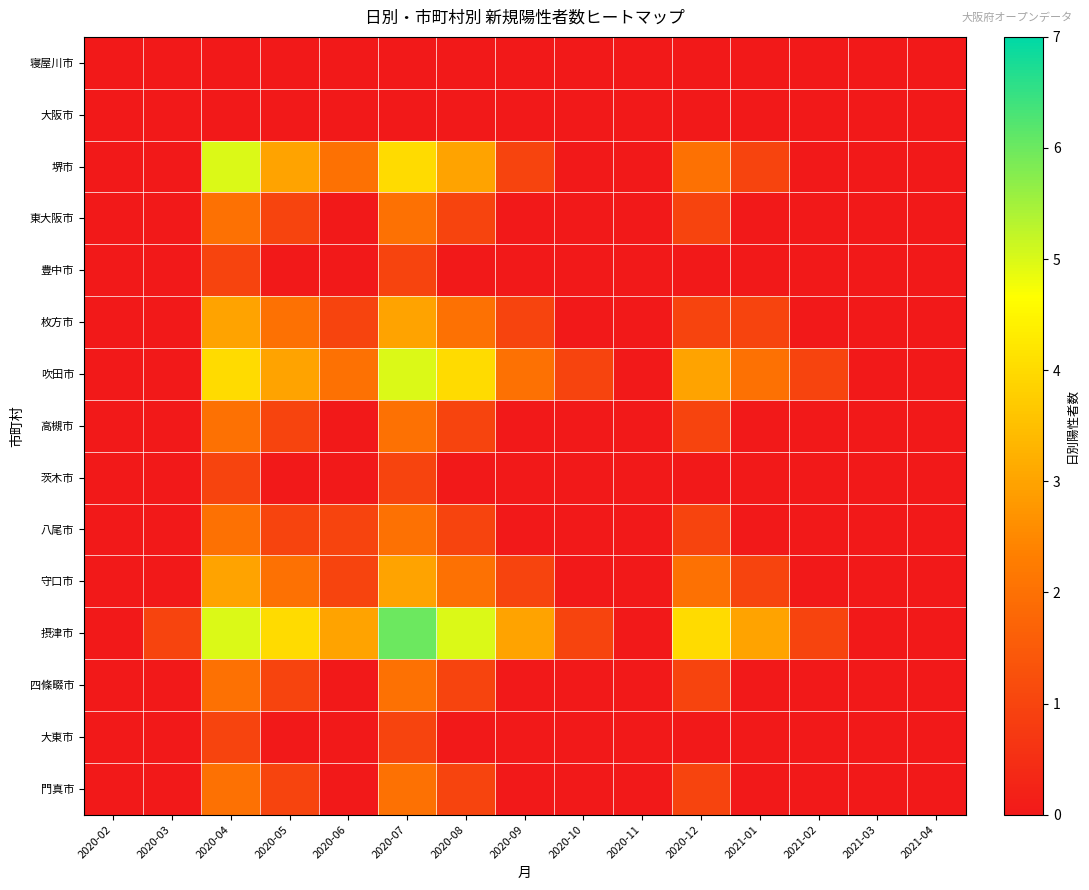

Which has a higher value, 2020-05 or 2020-04?

2020-05